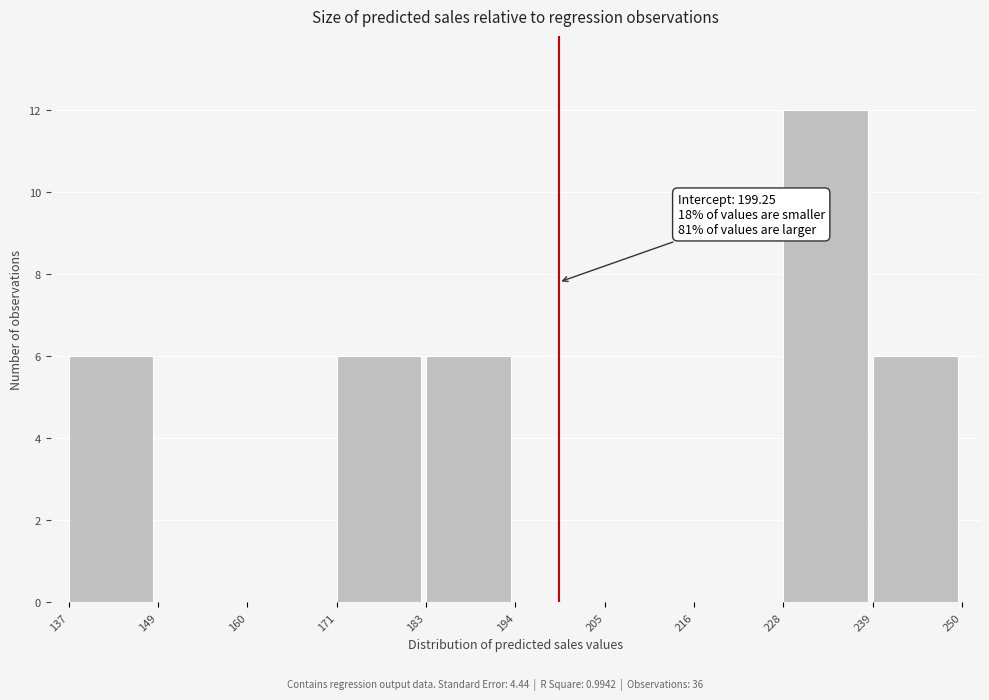

Over which range of the x-axis is the bar tallest?

228 to 239